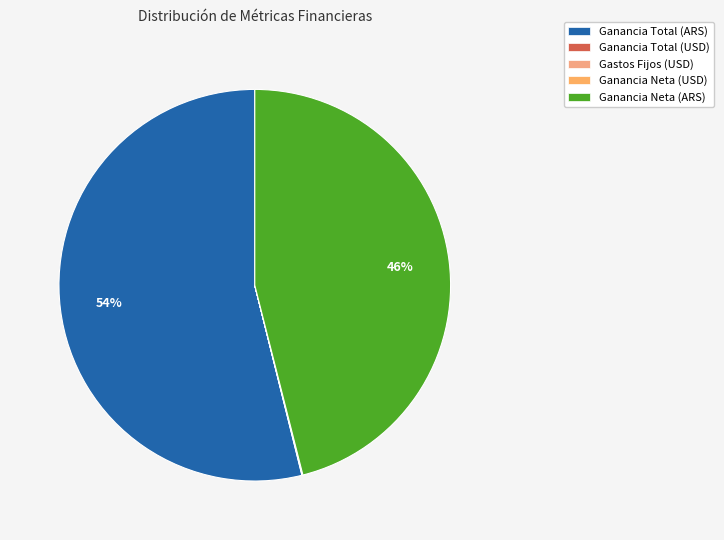

How many segments does this pie chart have?

5